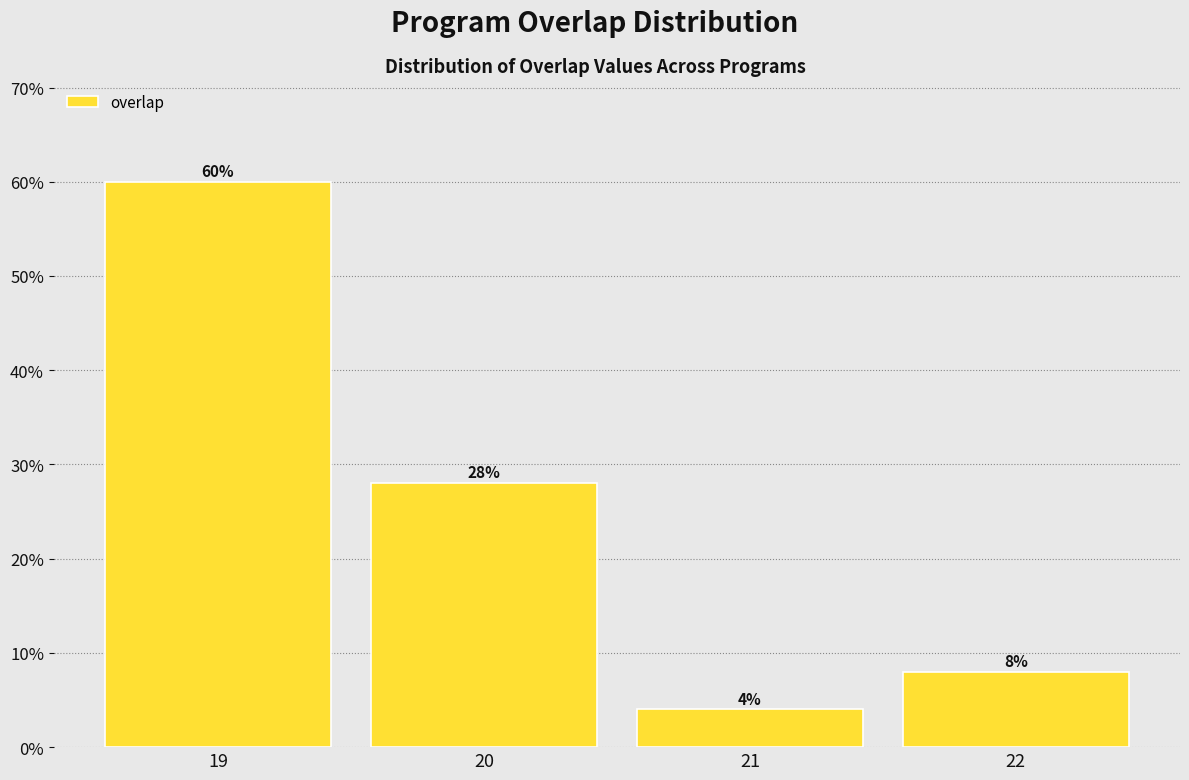

Reading left to right, what are all the values shown in this chart?

19=60.0	20=28.0	21=4.0	22=8.0